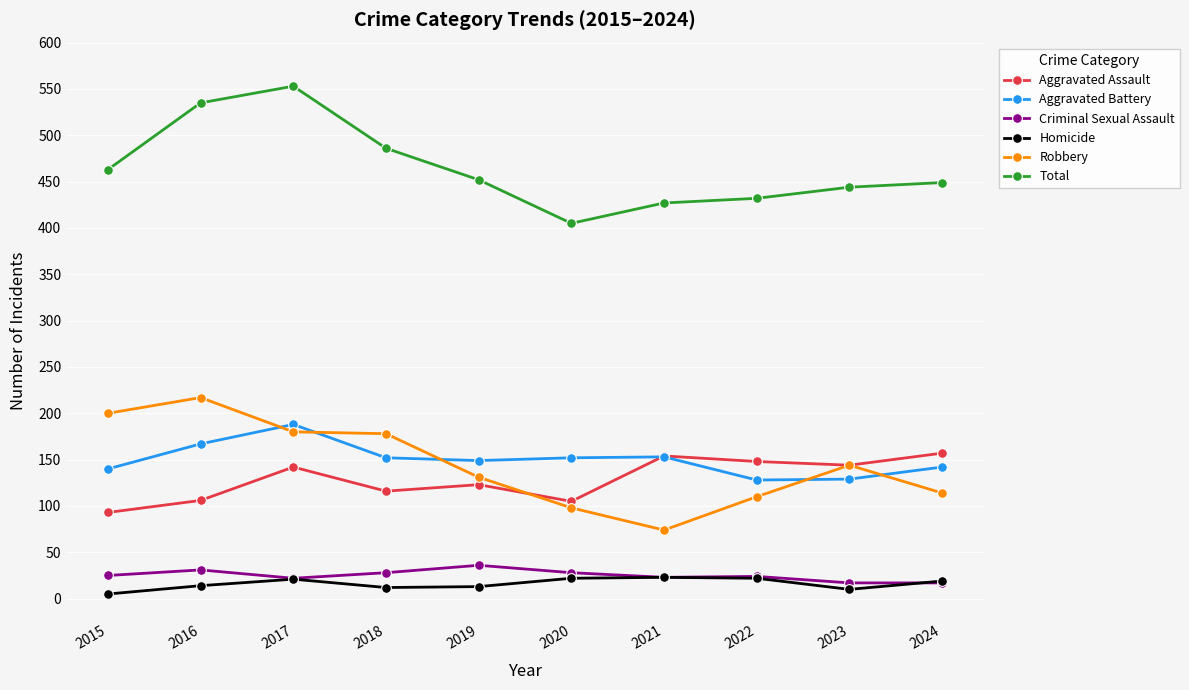

What is the minimum value for Aggravated Battery?

128